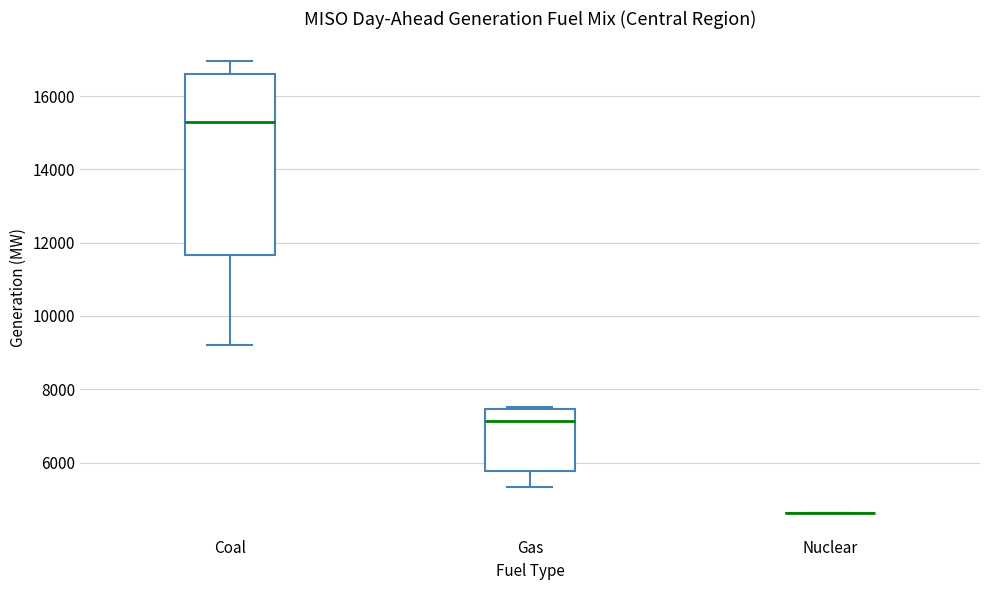

Comparing the boxes themselves (not the whiskers), which one is the tallest?

Coal